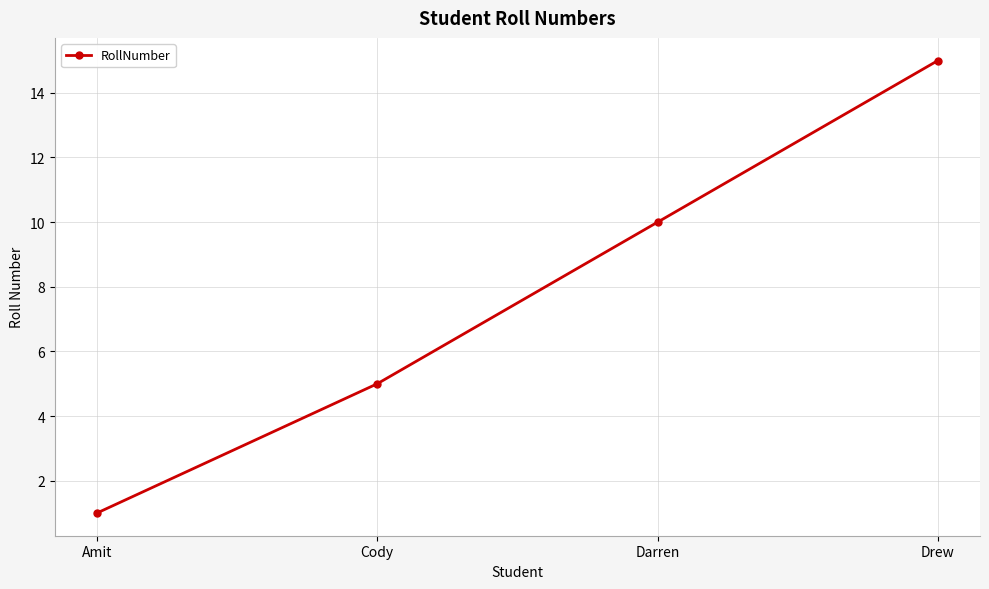

What is the difference between the values at Darren and Amit?

9